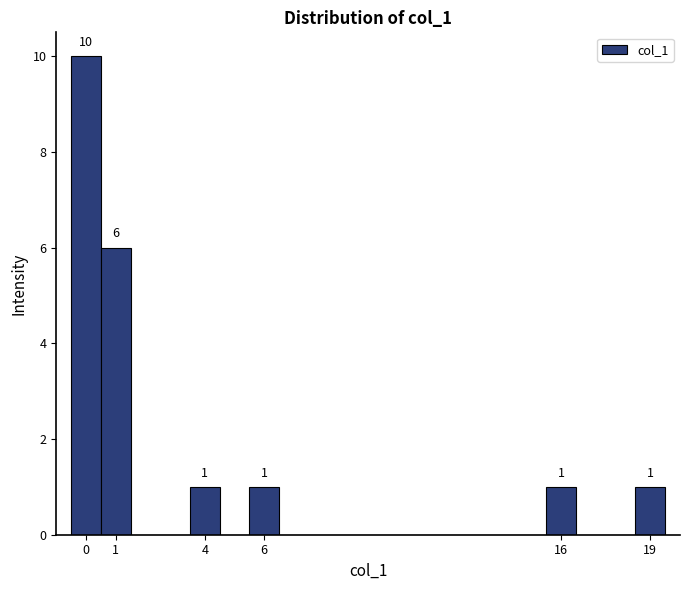

Over which range of the x-axis is the bar tallest?

-0.5 to 0.5